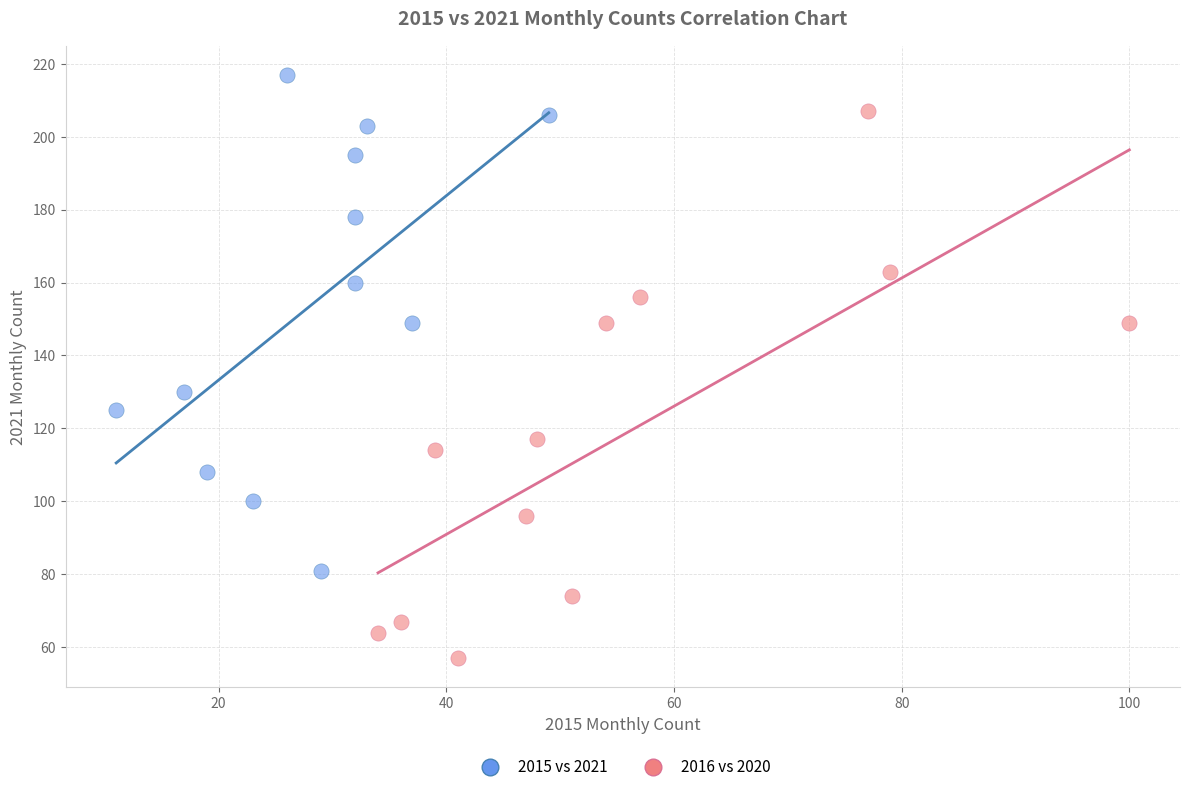

Which series contains the highest Y value?

2015 vs 2021